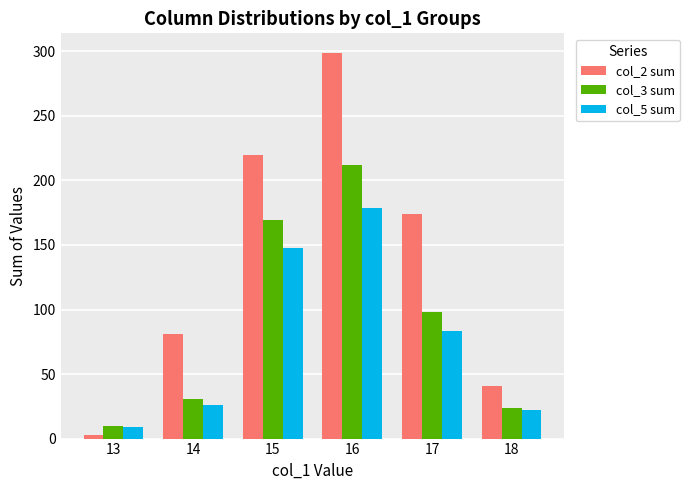

Which series has the largest total across all categories?

col_2 sum